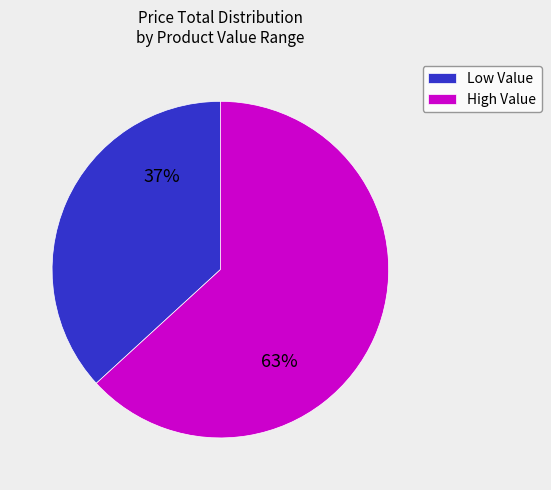

Is the sum of Low Value and High Value greater than half?

Yes